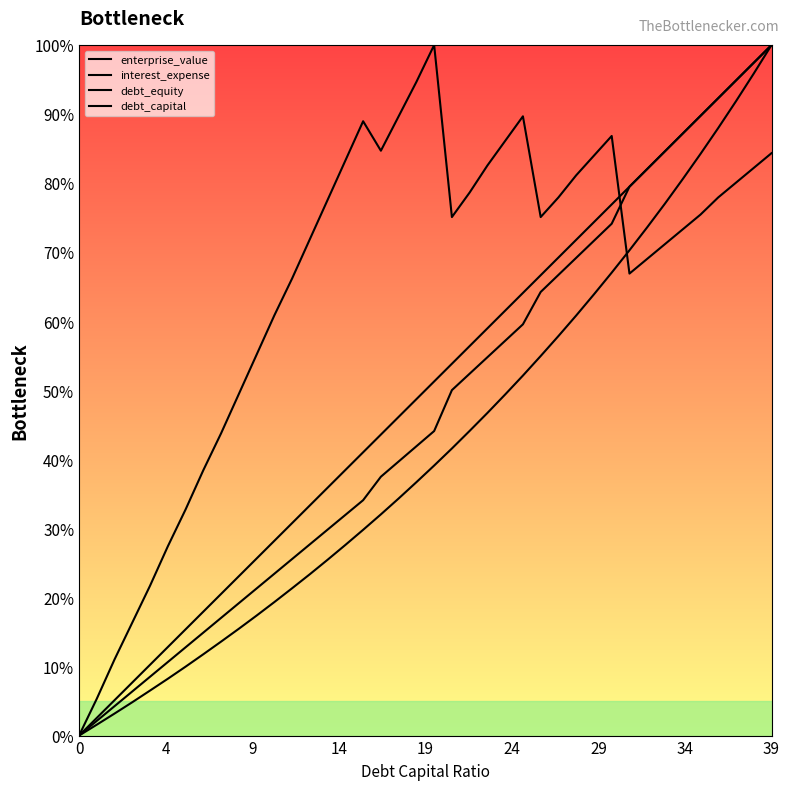

At which label does enterprise_value first exceed 75?

14